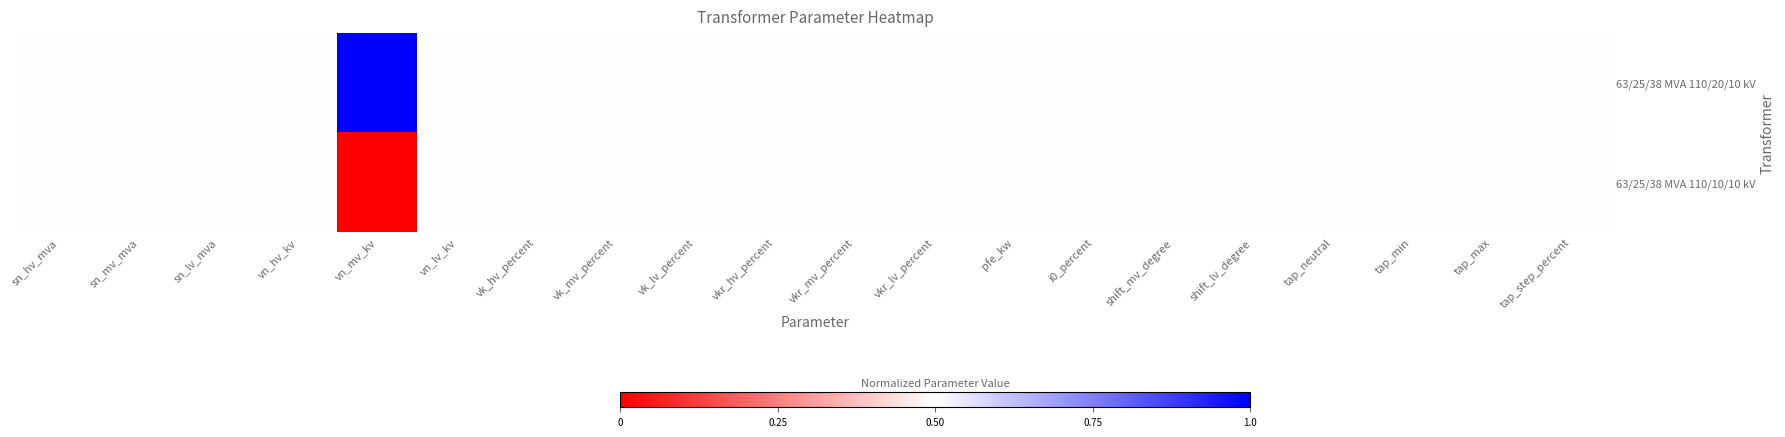

At which category is the sum across all series the highest?

sn_hv_mva